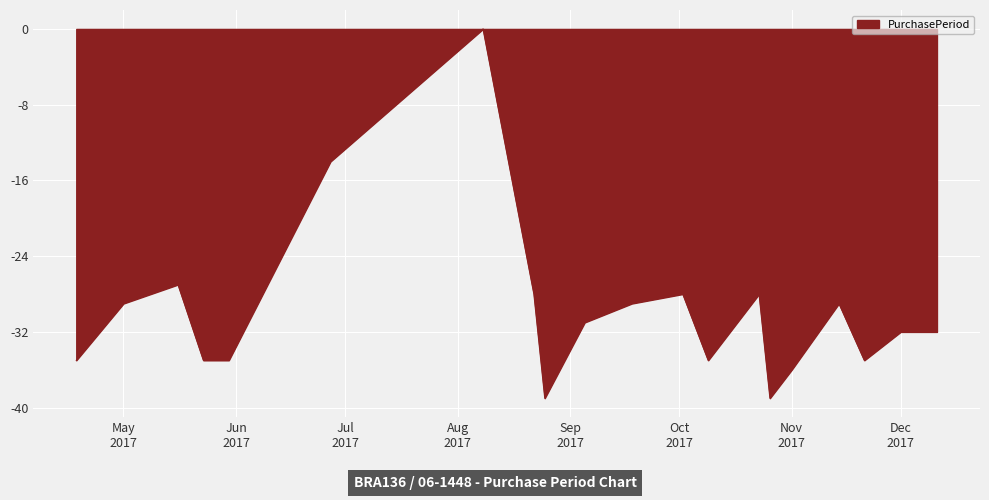

What is the minimum value shown in the chart?

-39